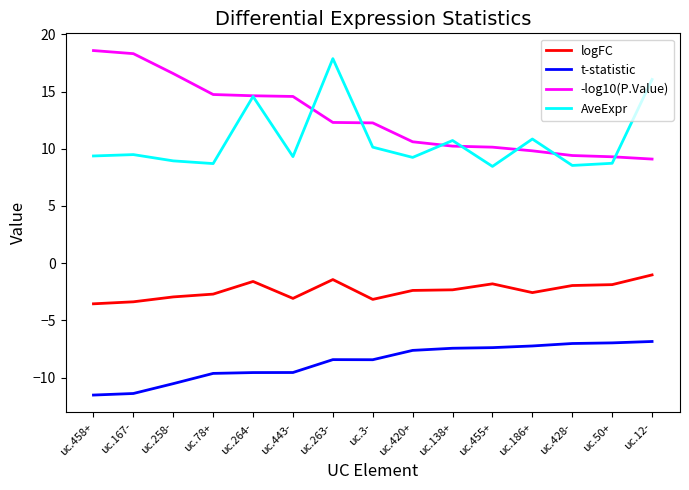

Is this an area chart (filled region under the line)?

No